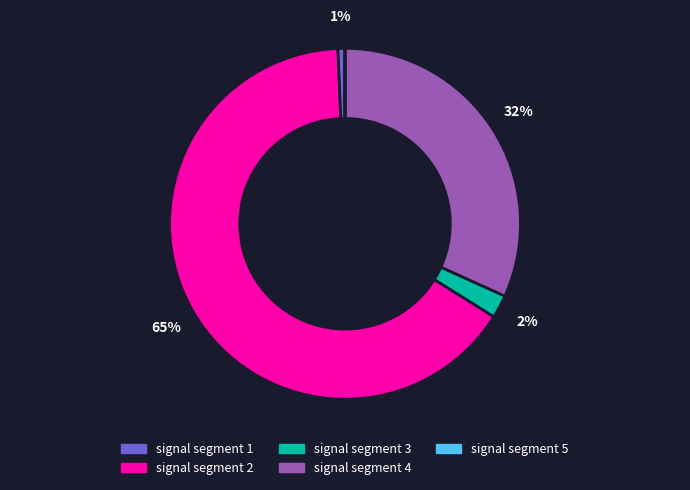

Which slice represents more than half of the pie?

signal segment 2